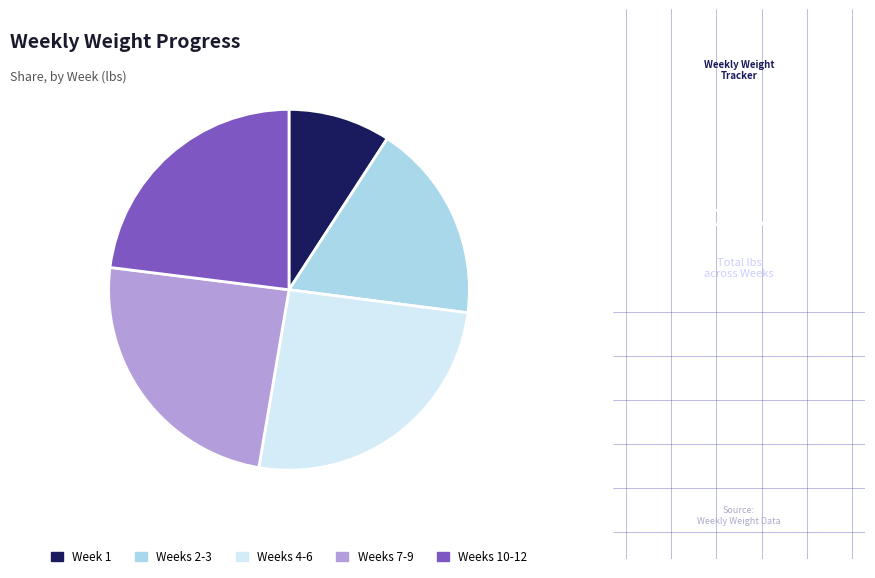

Does any single category account for the majority?

No